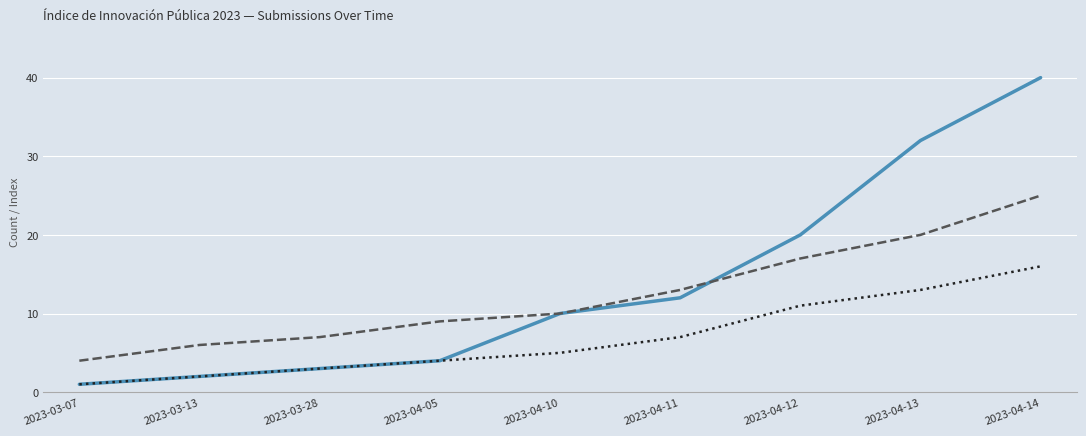

What is the sum of all _parent_index values?

62